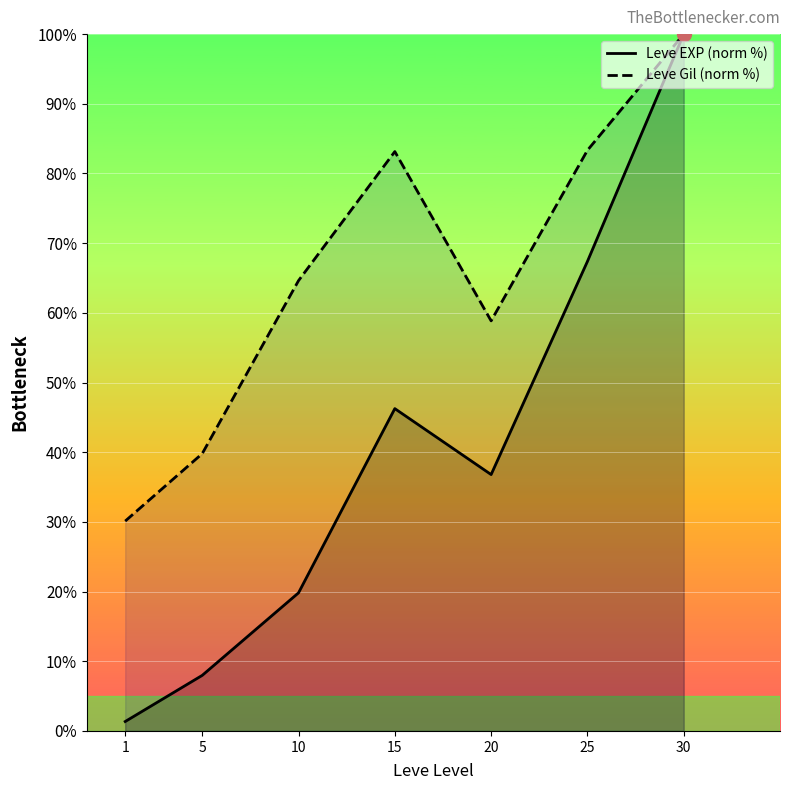

What value does the Leve EXP (norm %) series have at 5?

8.0